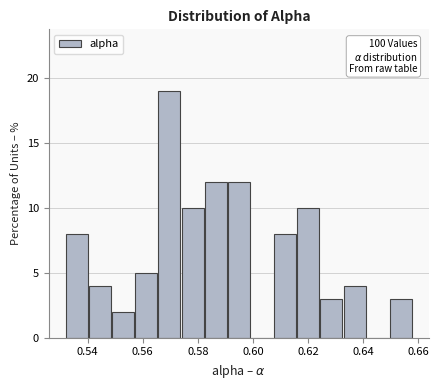

Over which range of the x-axis is the bar tallest?

0.566 to 0.574